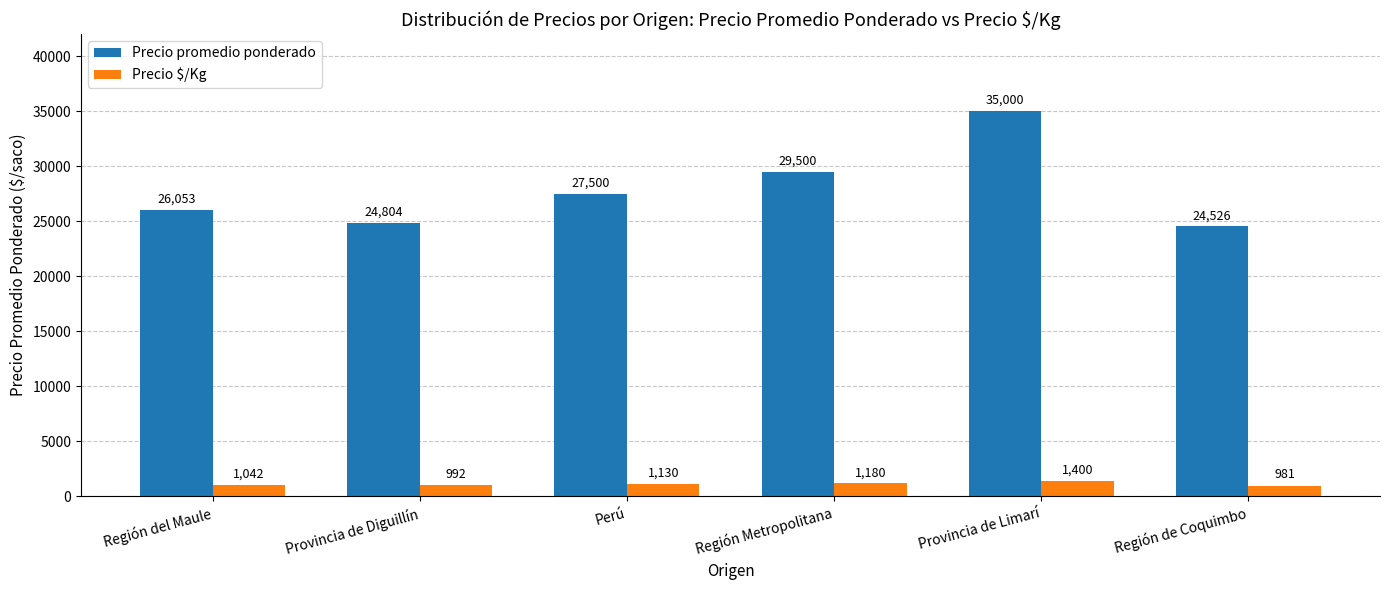

At how many categories does at least one series exceed 26565?

3